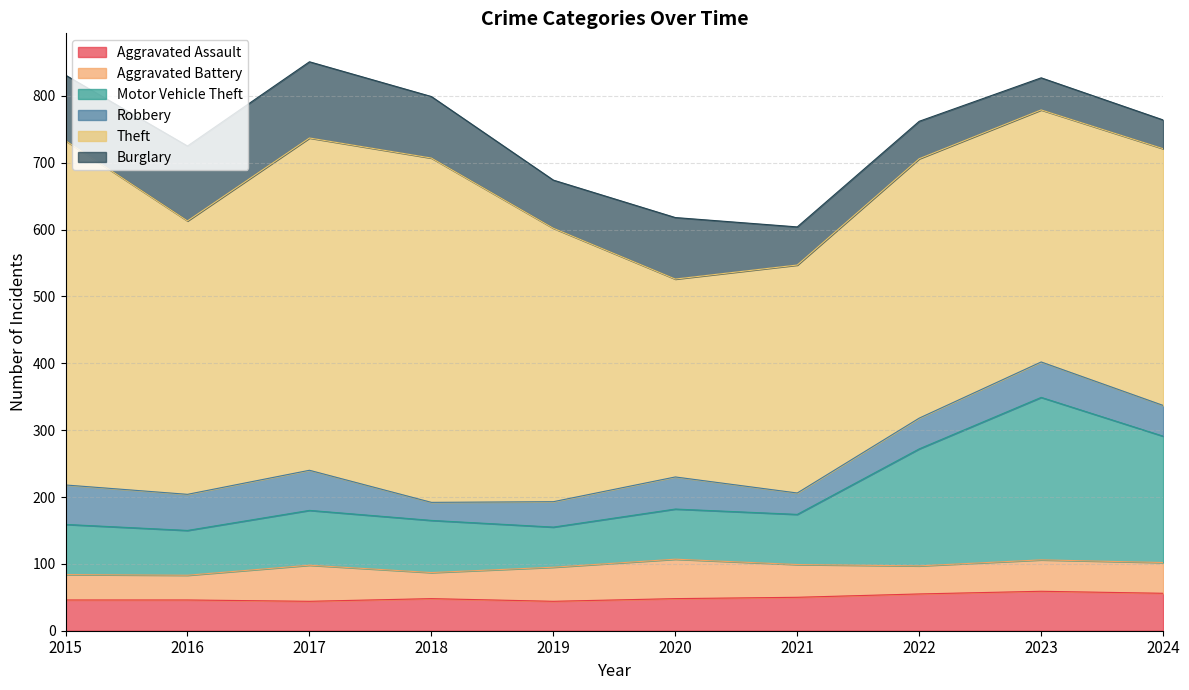

Reading left to right, transcribe all the data shown in this chart.

Aggravated Assault: 46	46	44	48	44	48	50	55	59	56
Aggravated Battery: 38	37	54	39	51	59	49	42	47	46
Motor Vehicle Theft: 75	67	82	78	60	75	75	175	243	189
Robbery: 59	54	60	27	38	48	32	46	53	46
Theft: 515	409	497	515	409	296	341	388	377	384
Burglary: 98	112	114	92	72	92	57	56	48	43